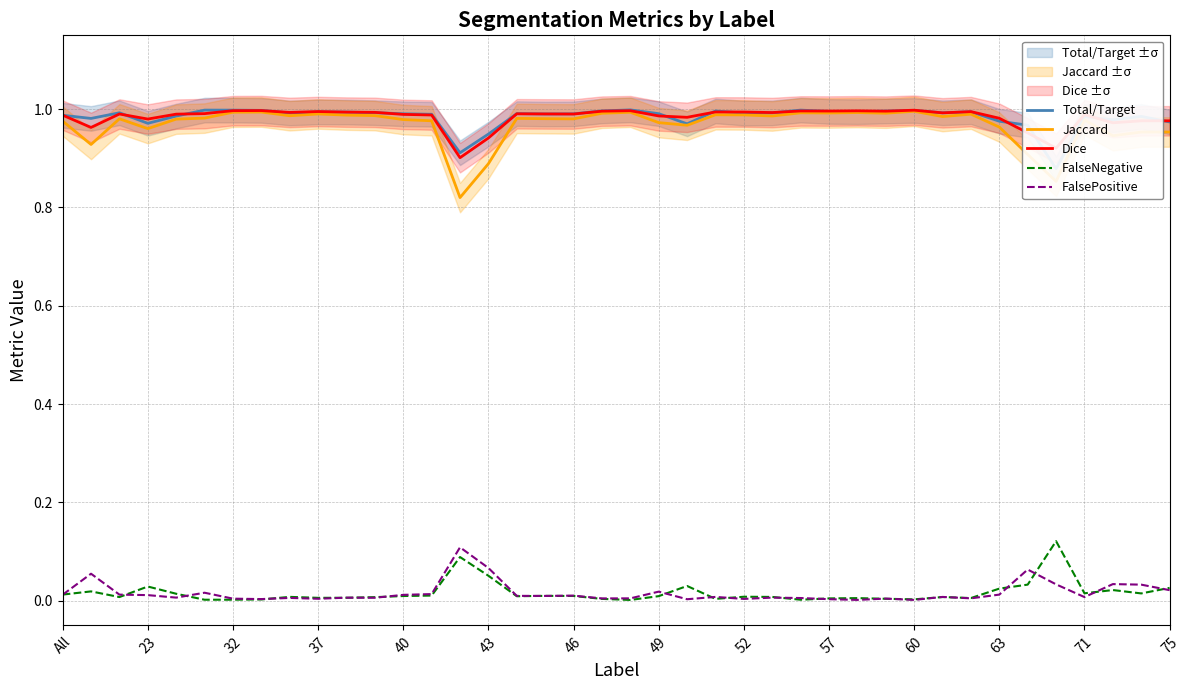

Rank the series by their maximum value, from highest to lowest.

Total/Target, Dice, Jaccard, FalseNegative, FalsePositive